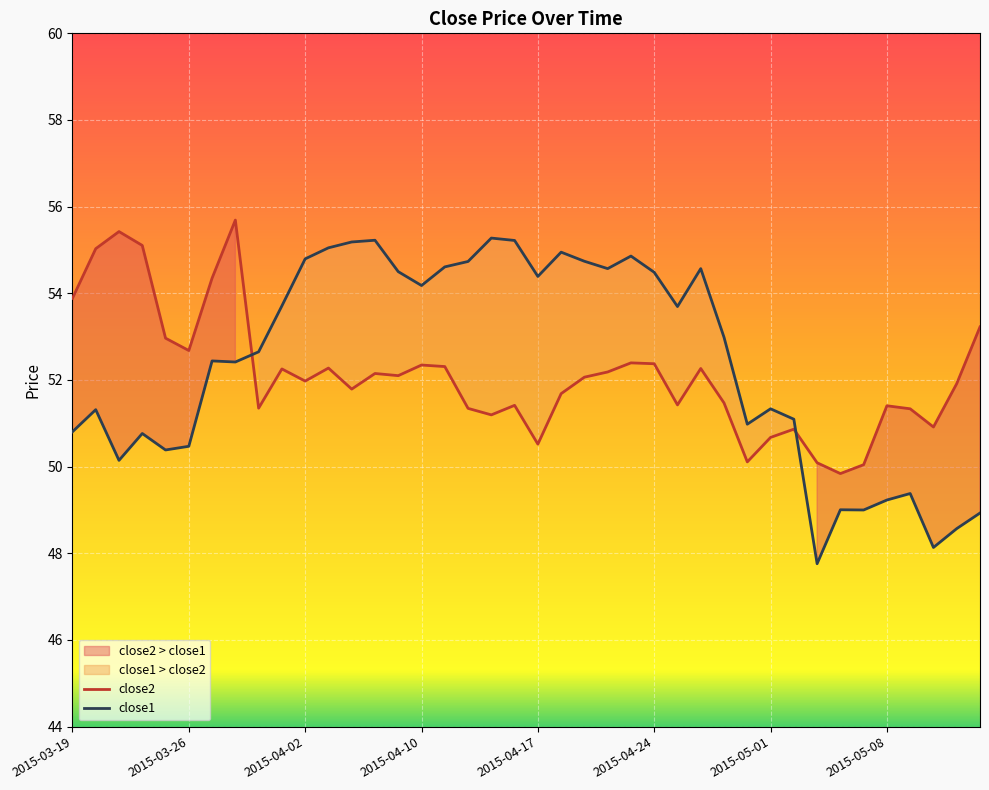

Which series has the largest range (max minus min)?

close1